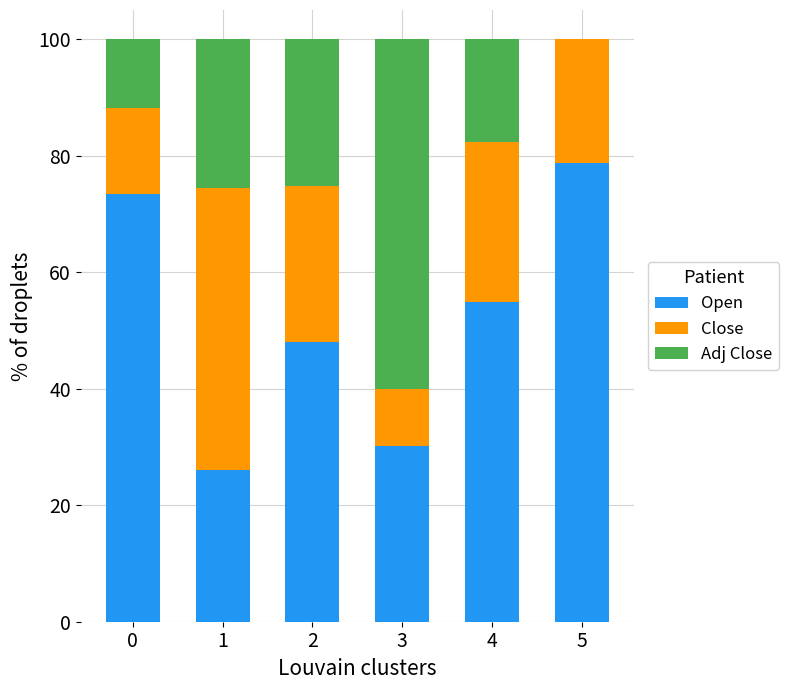

The Open series shows 73.4 at 0. True or false?

True